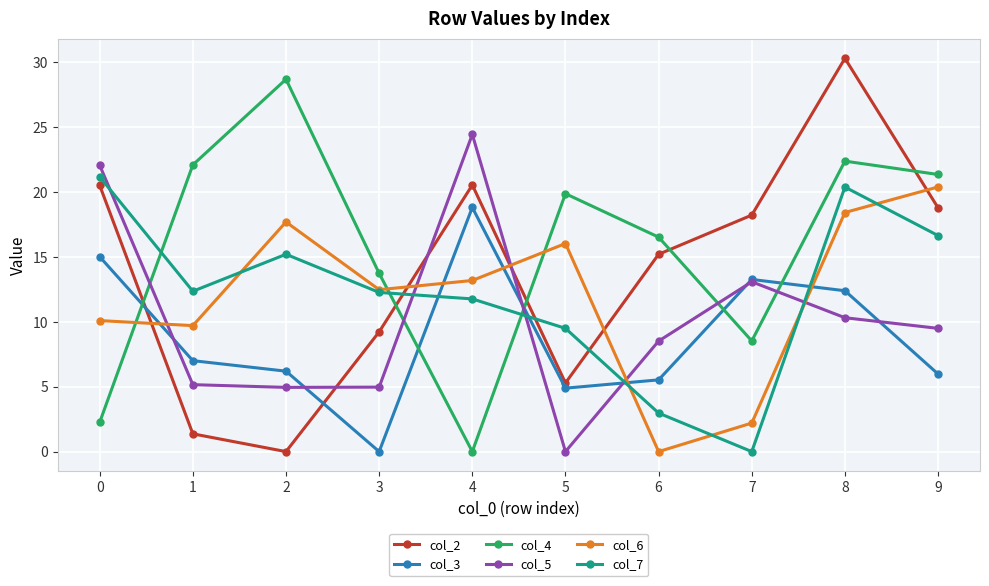

Which series has the largest total across all categories?

col_4